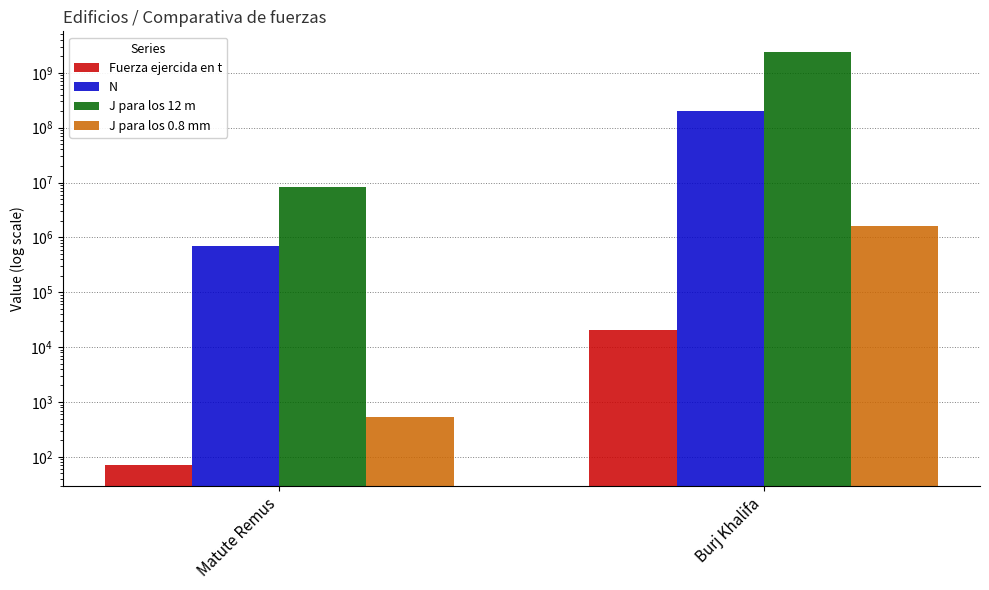

Where is J para los 0.8 mm nearest to the value 795849?

Matute Remus